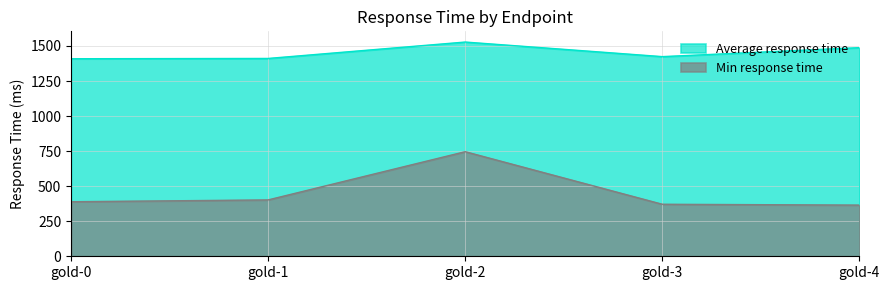

At which category is the sum across all series the highest?

gold-2